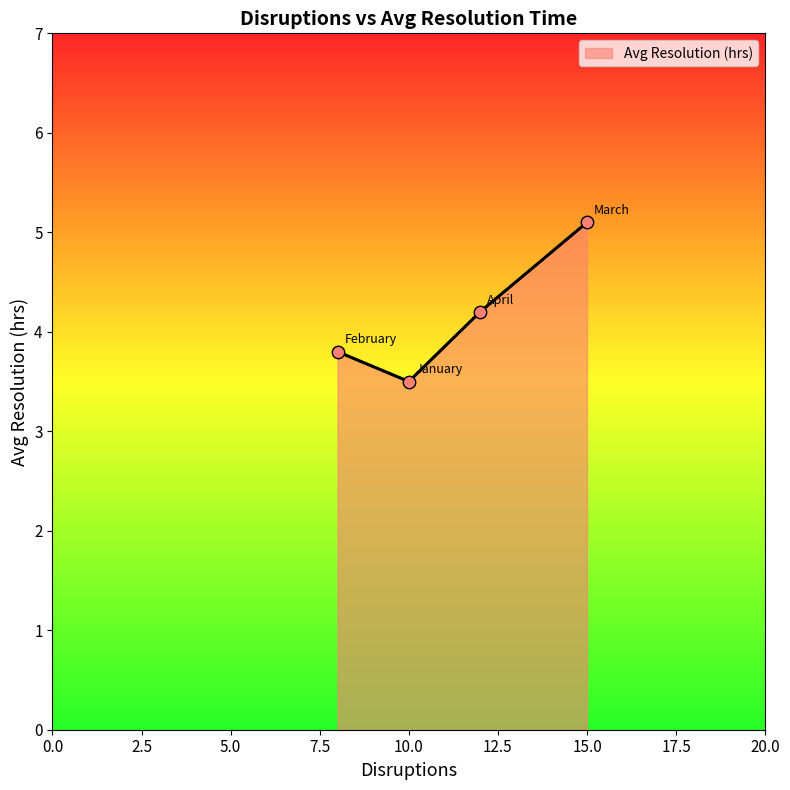

How many interior local valleys (lower than both neighbors) does the data have?

1